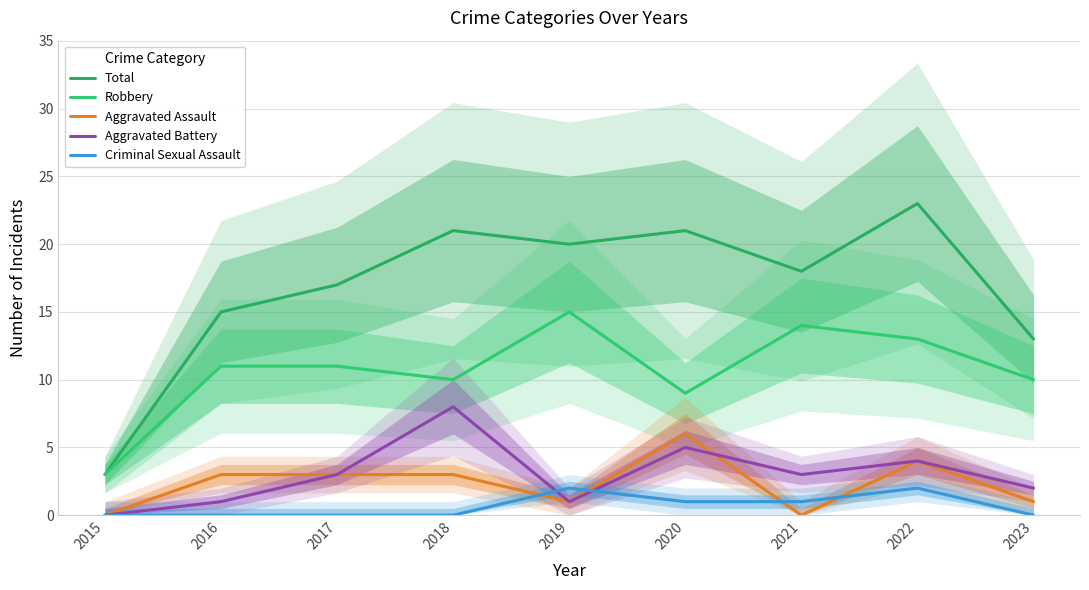

Reading left to right, transcribe all the data shown in this chart.

Total: 3	15	17	21	20	21	18	23	13
Robbery: 3	11	11	10	15	9	14	13	10
Aggravated Assault: 0	3	3	3	1	6	0	4	1
Aggravated Battery: 0	1	3	8	1	5	3	4	2
Criminal Sexual Assault: 0	0	0	0	2	1	1	2	0